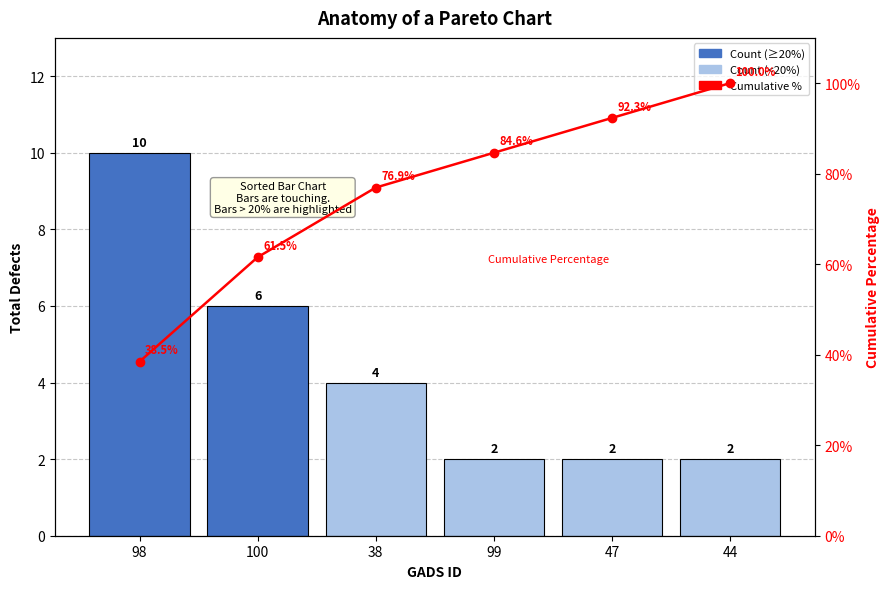

True or false: Cumulative Percentage has a value of 92.3 at 47.

True